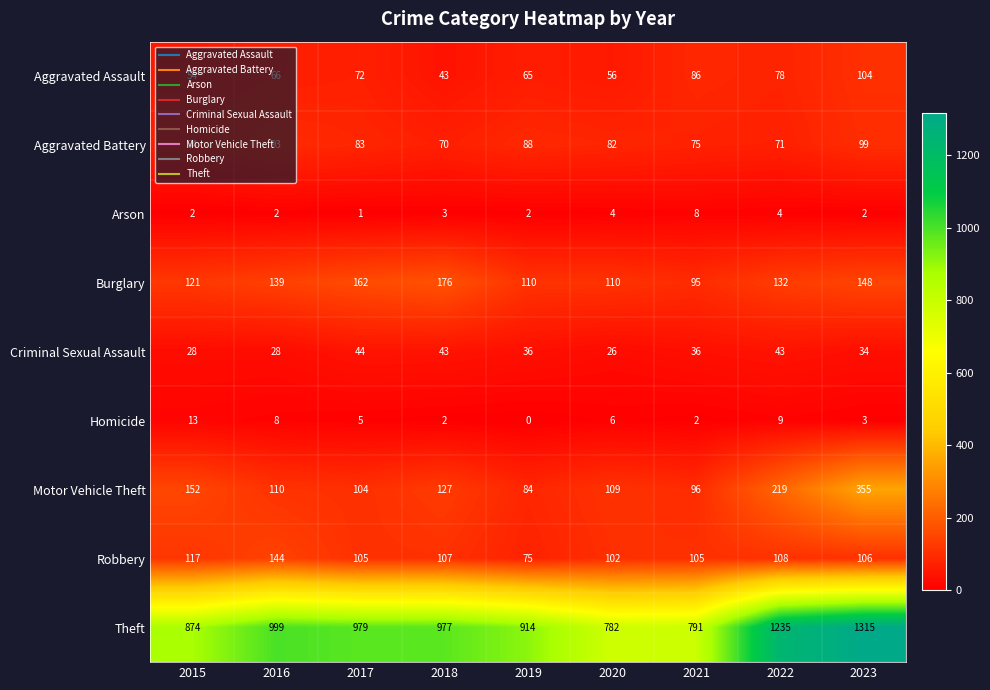

What is the greatest value displayed?

1315